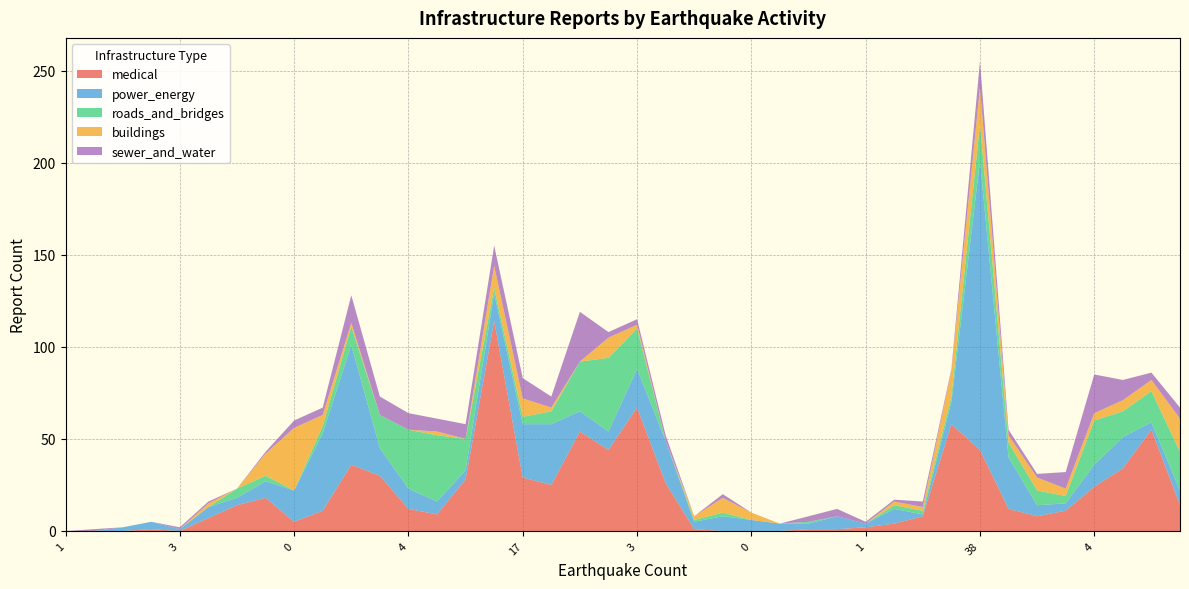

Reading left to right, transcribe all the data shown in this chart.

medical: 0	0	0	1	0	7	14	18	5	11	36	30	12	9	28	114	29	25	54	44	67	26	1	0	0	0	1	1	2	4	8	58	44	12	8	11	24	34	55	14
power_energy: 0	0	2	4	1	6	4	9	17	42	65	15	11	7	5	15	29	33	11	10	21	23	4	8	6	4	3	7	2	8	1	12	157	28	6	4	12	17	4	8
roads_and_bridges: 0	0	0	0	0	0	5	3	0	4	10	18	32	36	17	3	4	7	27	40	22	0	1	2	0	0	1	0	0	2	2	3	20	8	8	4	24	14	17	21
buildings: 0	0	0	0	0	2	0	12	34	6	2	0	0	2	0	12	10	2	0	11	2	0	2	8	4	0	0	0	0	2	2	14	20	4	7	4	4	6	6	18
sewer_and_water: 0	1	0	0	1	1	0	1	4	4	15	10	9	7	8	11	11	6	27	3	3	3	0	2	0	0	3	4	1	1	3	1	14	3	2	9	21	11	4	6